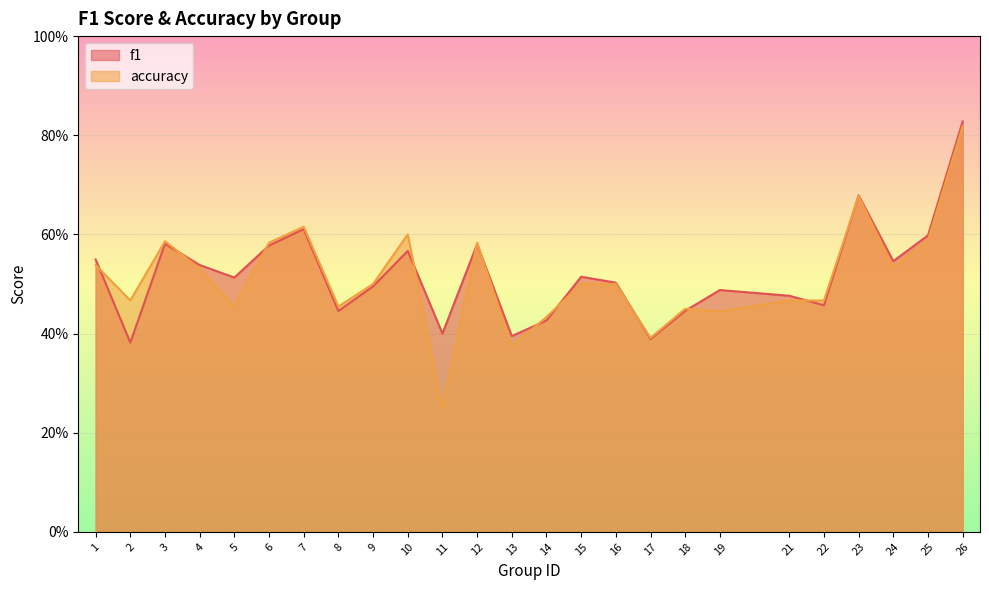

Rank the series by their maximum value, from lowest to highest.

accuracy, f1